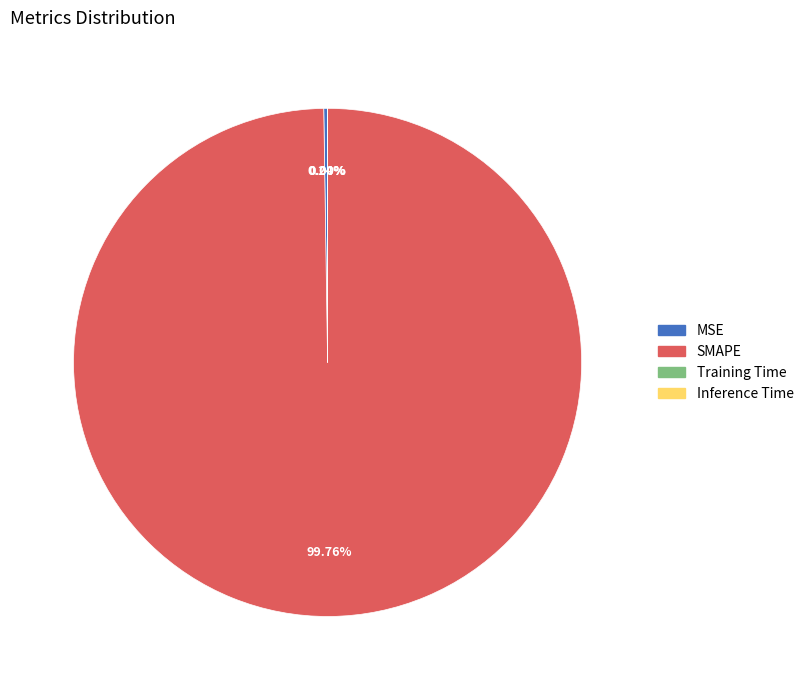

To the nearest percent, what is the average slice percentage?

25%